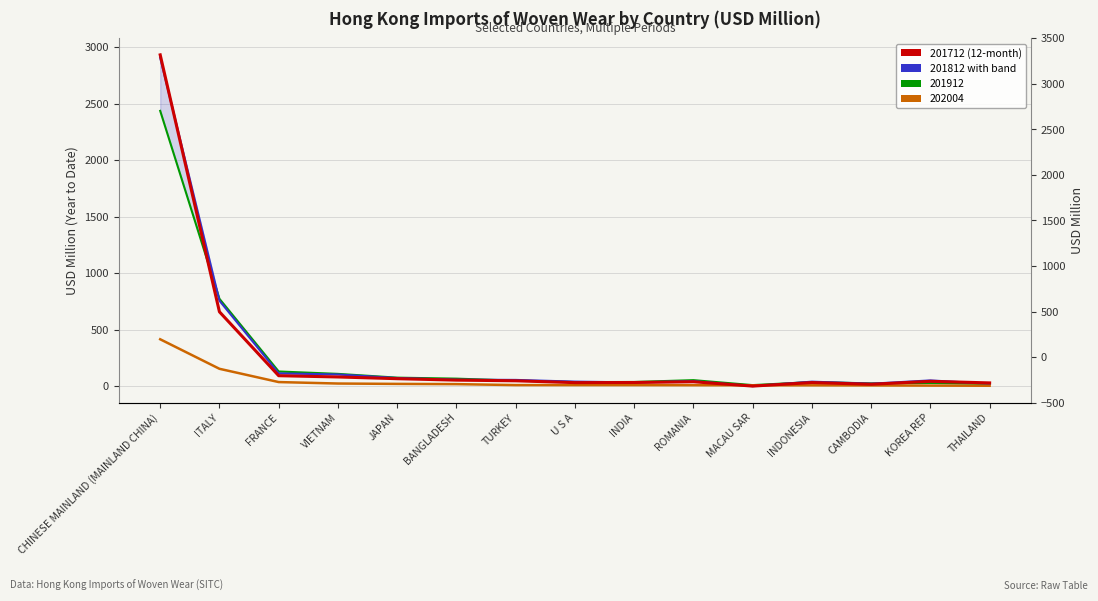

What is the label of the 1st point from the right?

THAILAND